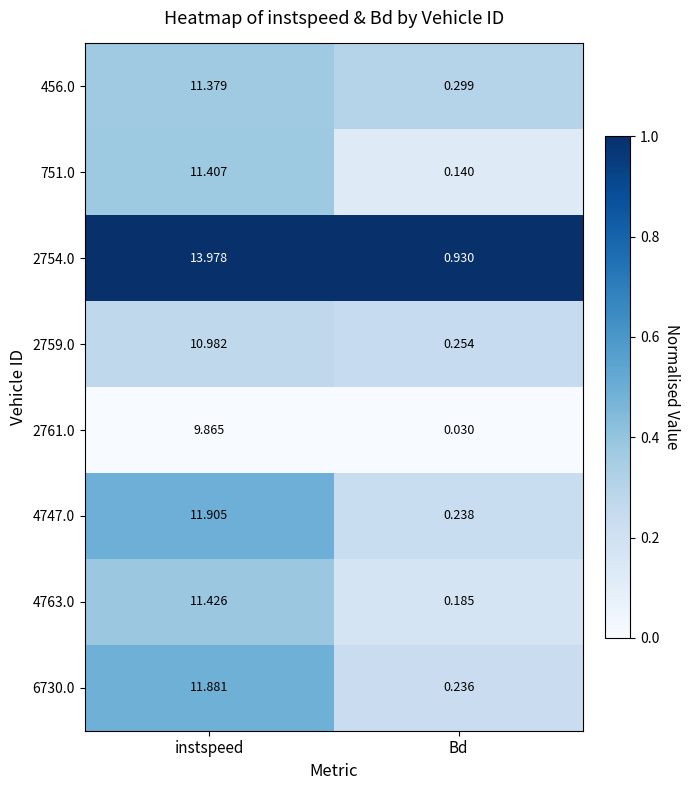

Is the value of 2759.0 at Bd greater than the value of 6730.0 at instspeed?

No